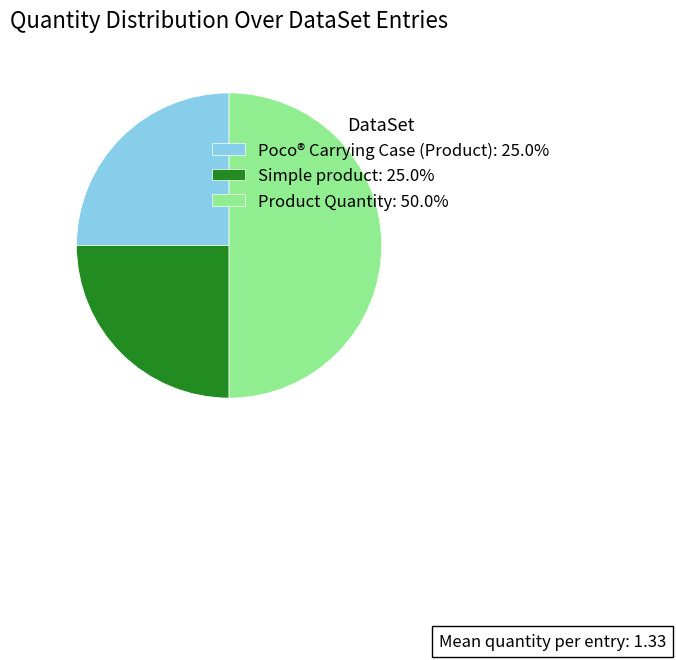

What is the ratio of the value at Product Quantity to the value at Poco® Carrying Case (Product)?

2.0